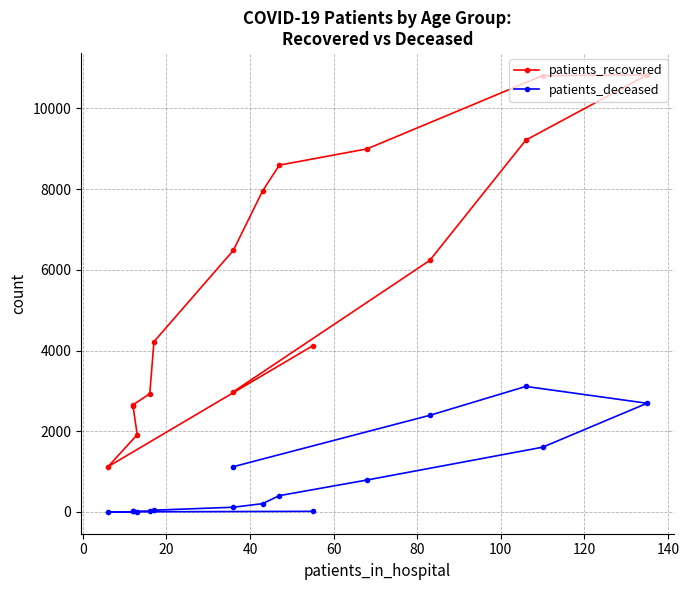

True or false: patients_deceased and patients_recovered intersect in this chart.

False